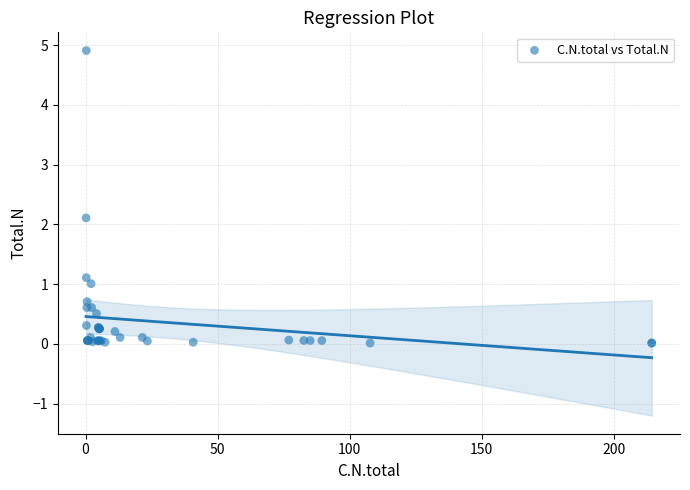

What Y value in the scatter plot is closest to 2?

2.1